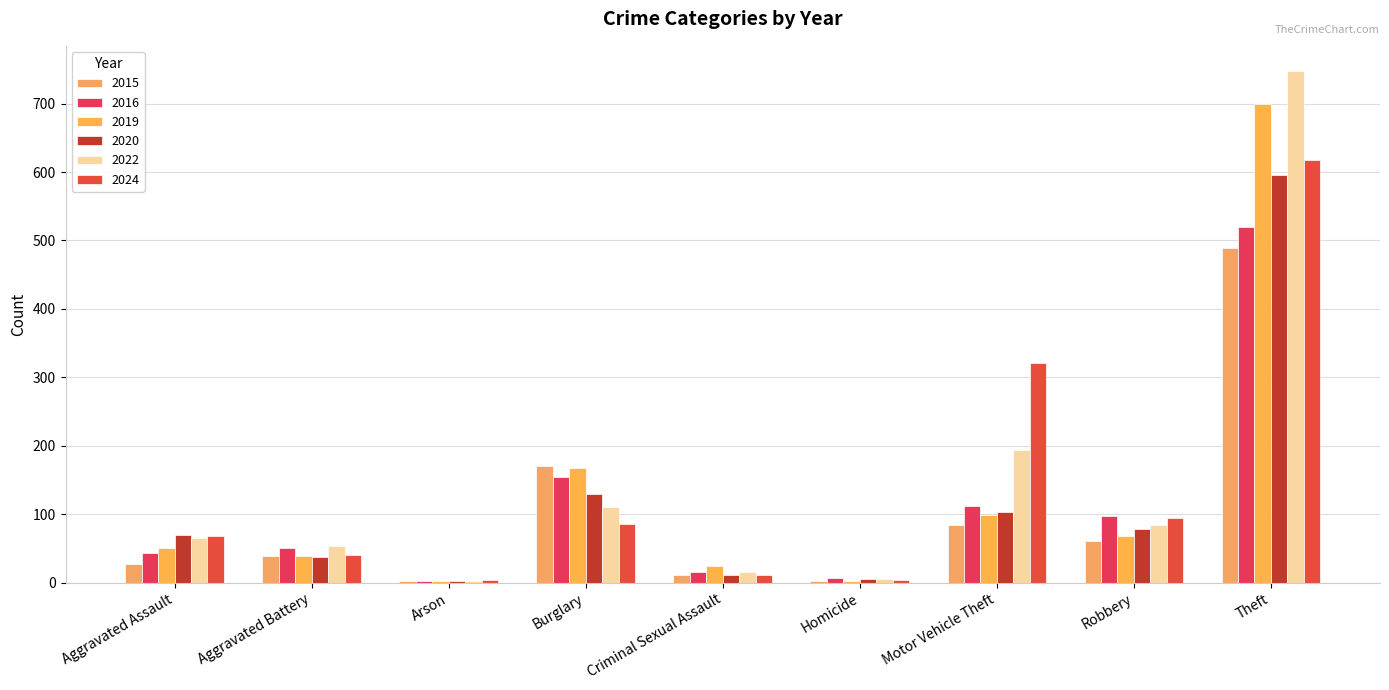

What is the total value across all series at Theft?

3667